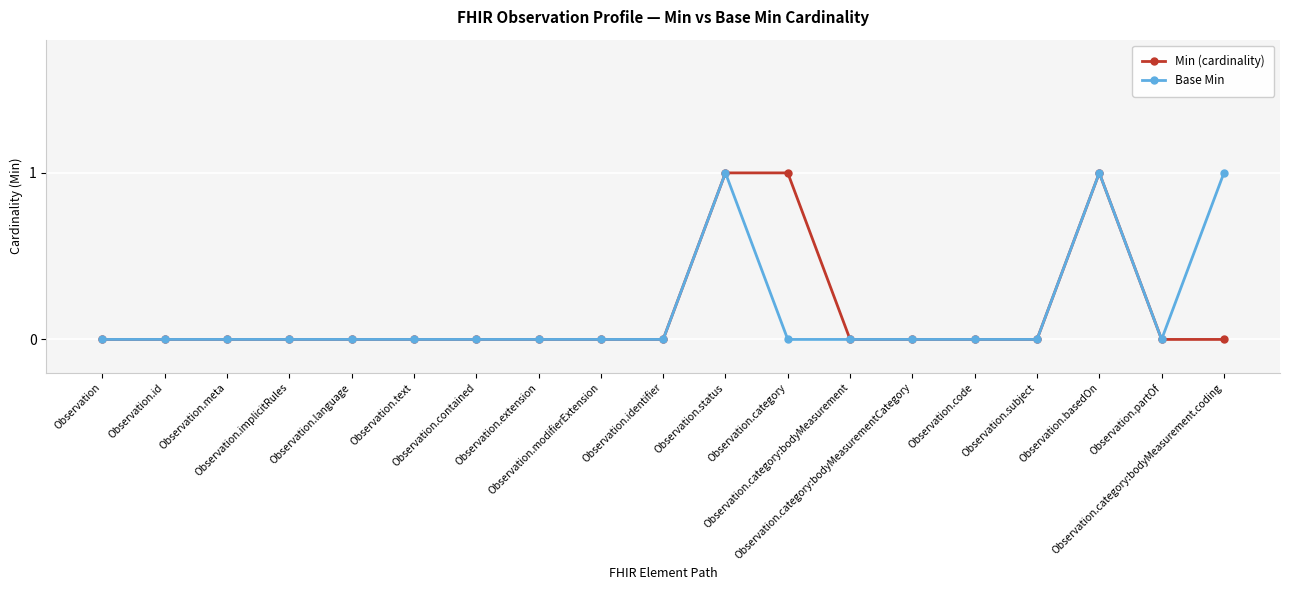

How many lines are shown in the chart?

2